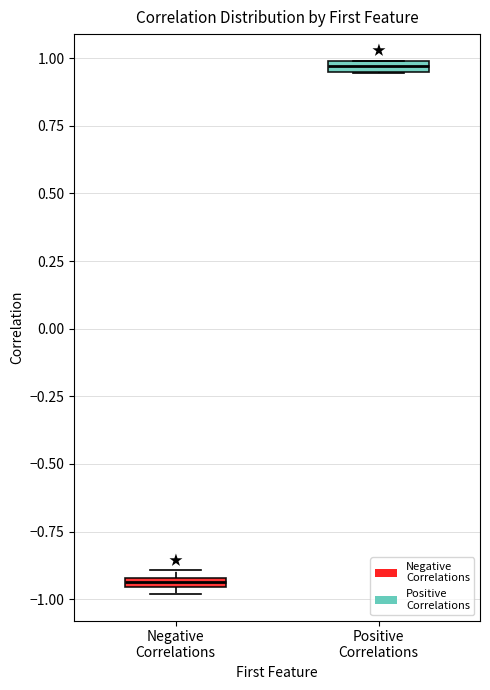

Where is the lower edge of the box for Positive Correlations on the y-axis? The values are not printed on the chart, so give them approximately, as read against the axis.

0.95